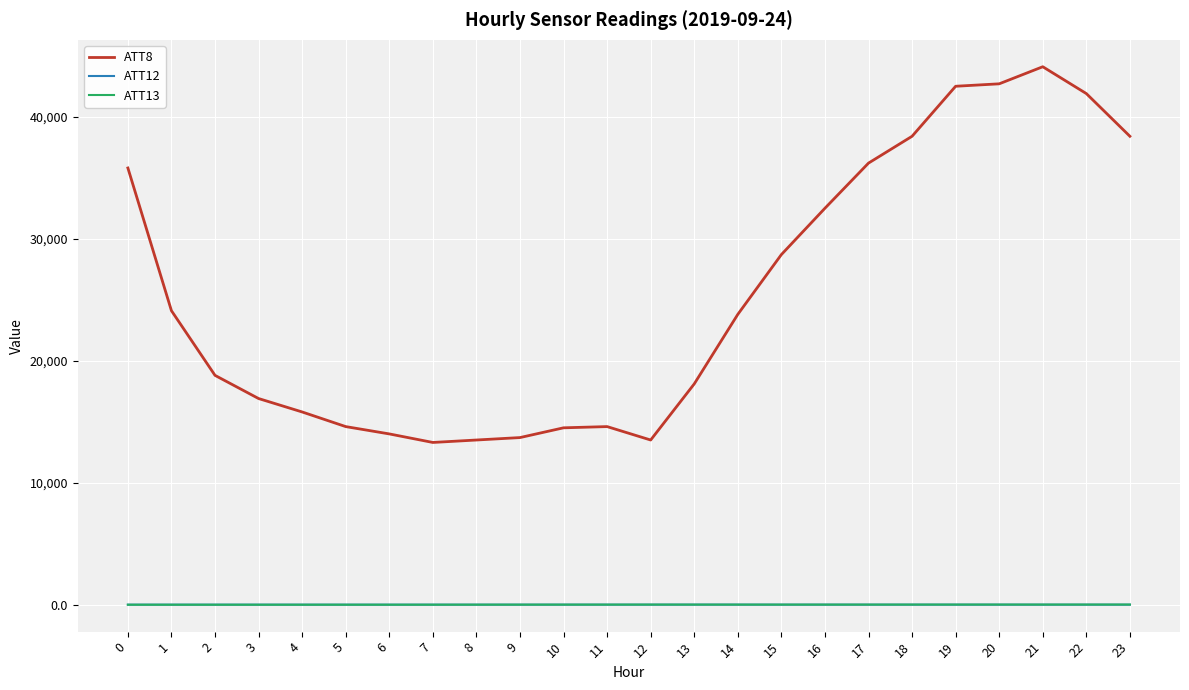

True or false: ATT12 has a value of 2.9 at 22.

True